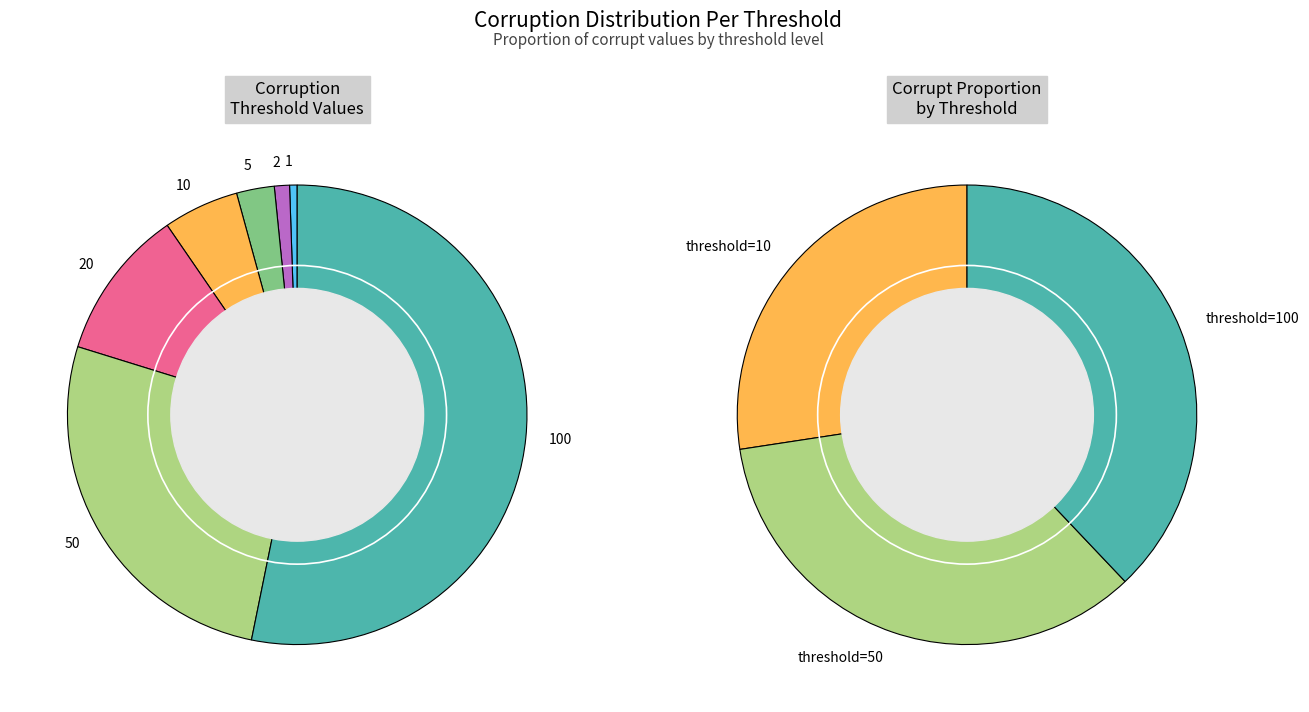

Which has a higher value, 100 or 20?

100